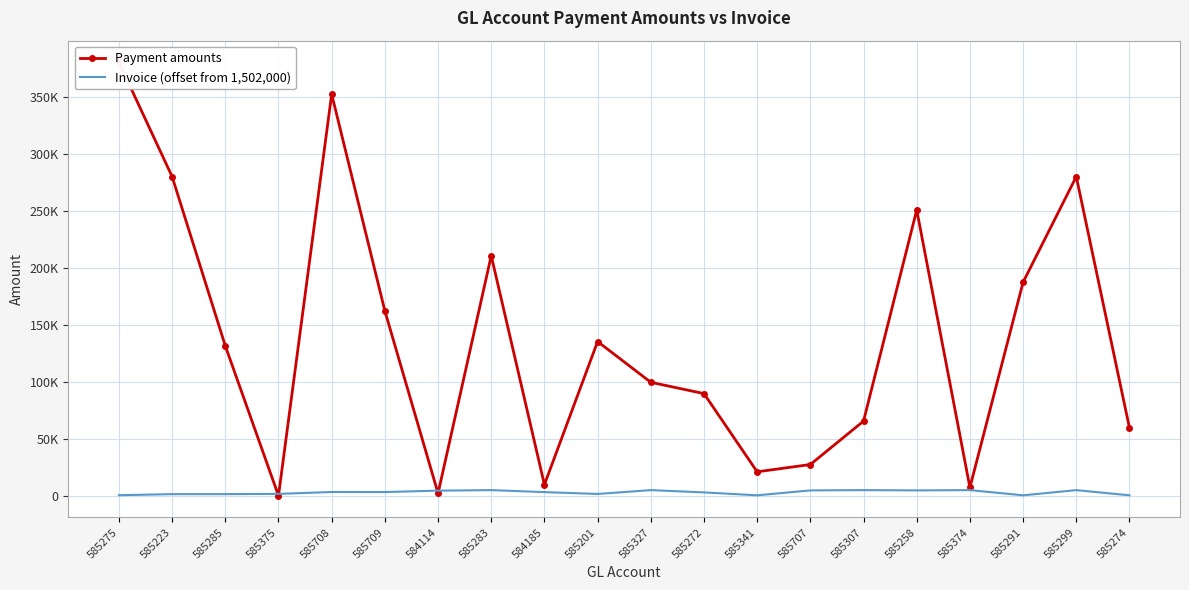

Is the value of Invoice (offset from 1,502,000) at 585709 greater than the value of Payment amounts at 585223?

No